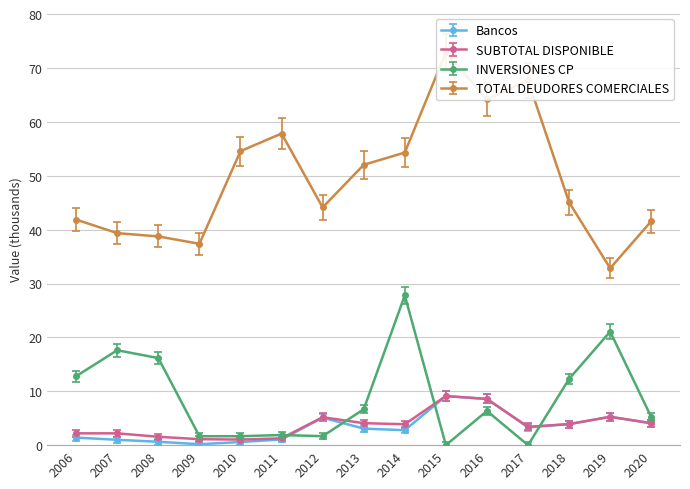

At how many categories does at least one series exceed 52?

7